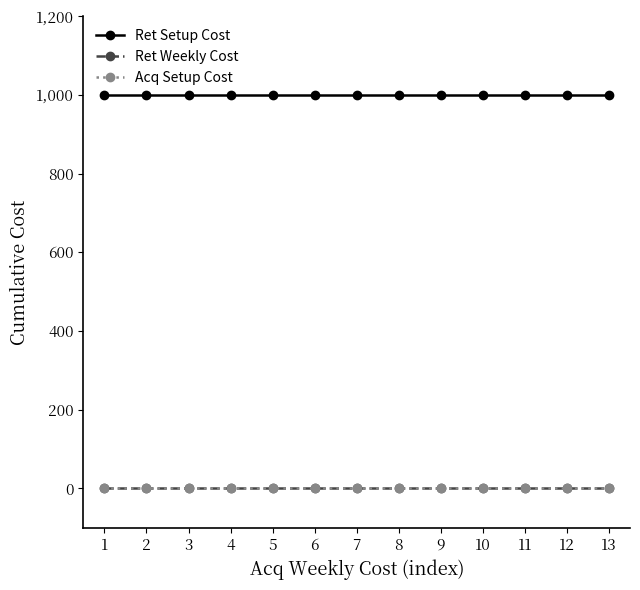

Is the value of Ret Setup Cost at 13 greater than the value of Ret Weekly Cost at 12?

Yes